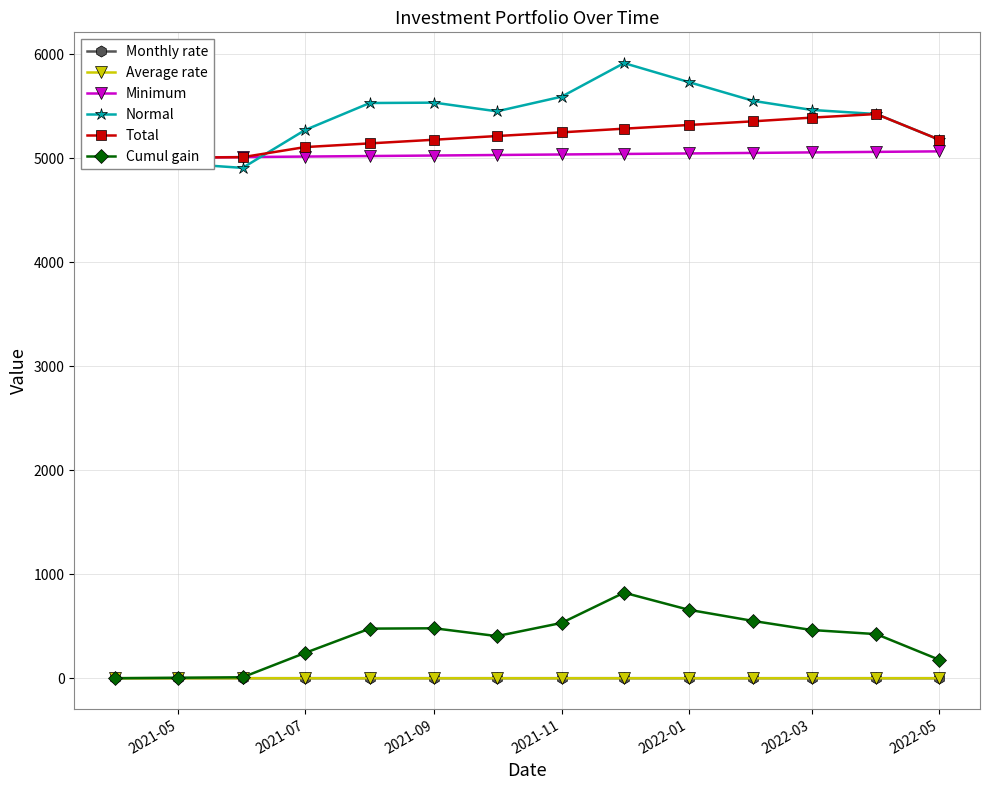

What is the maximum value for Normal?

5913.6